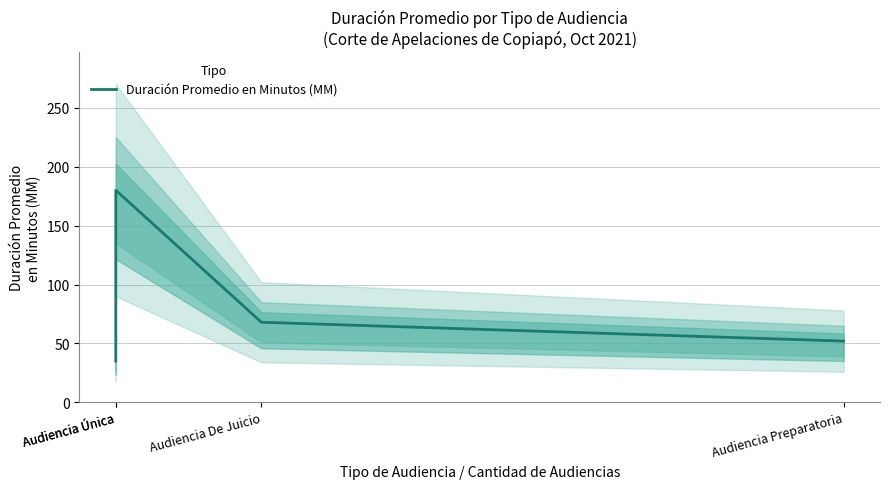

Where does the data first go above 68?

Audiencia Única